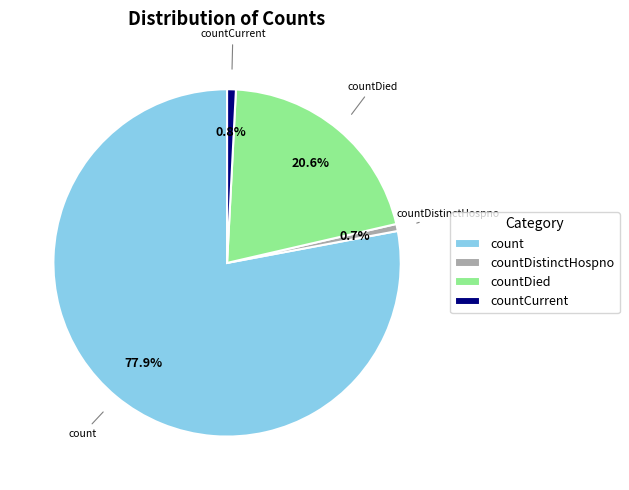

To the nearest percent, what is the average slice percentage?

25%